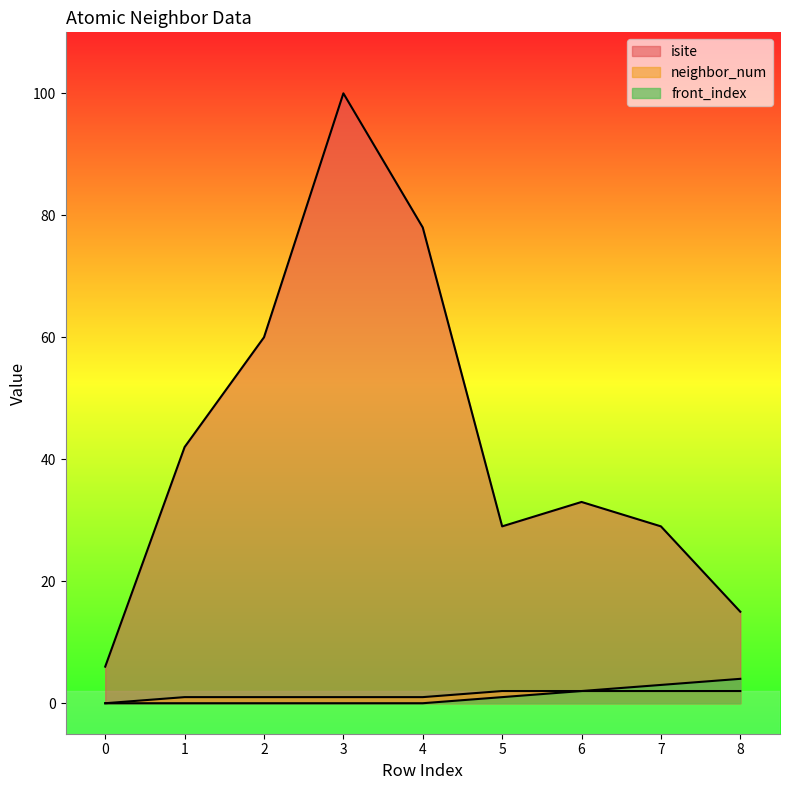

At how many categories does at least one series exceed 15?

7